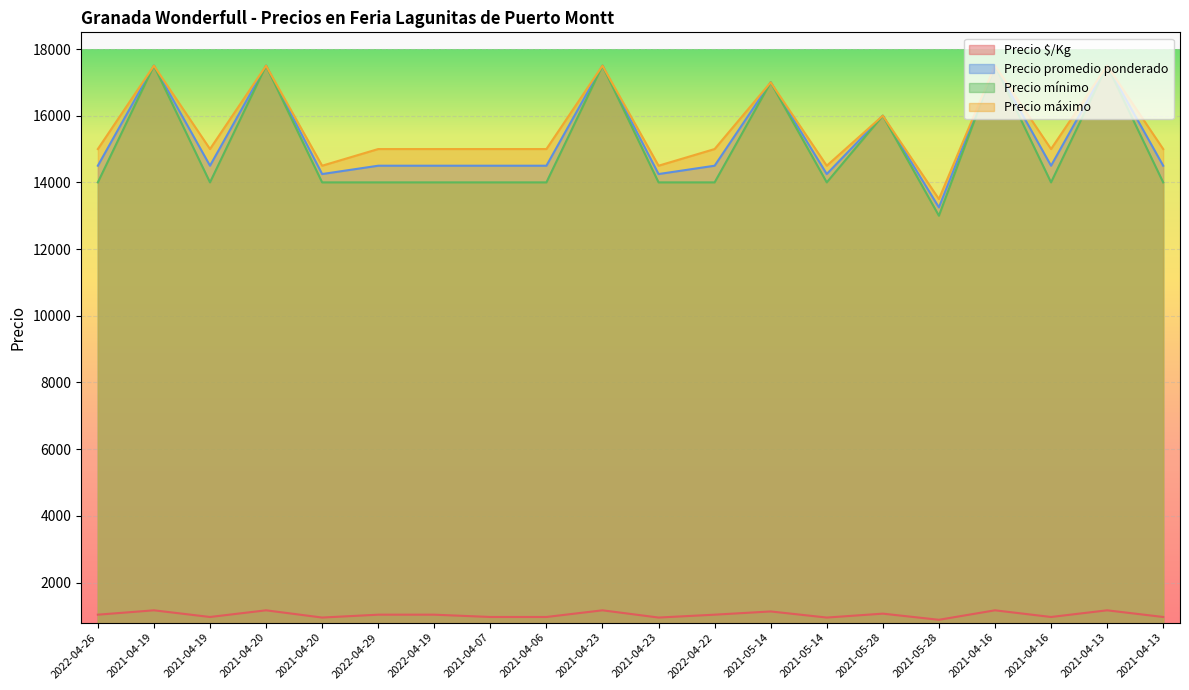

True or false: Precio mínimo has more than 0 interior local peaks.

True